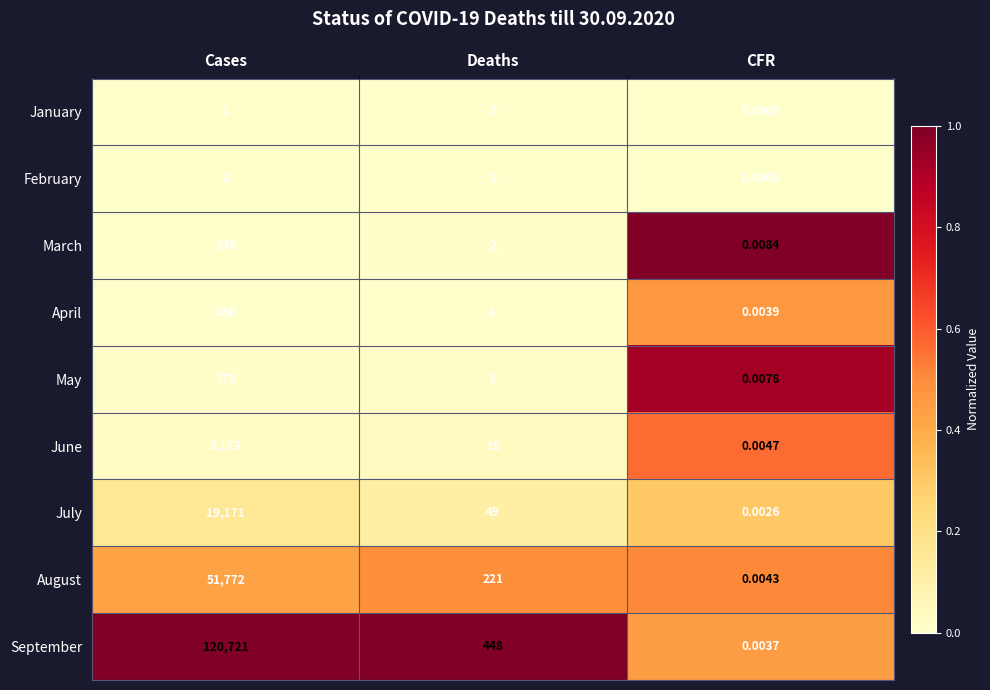

Which category has the highest value across all series?

Cases